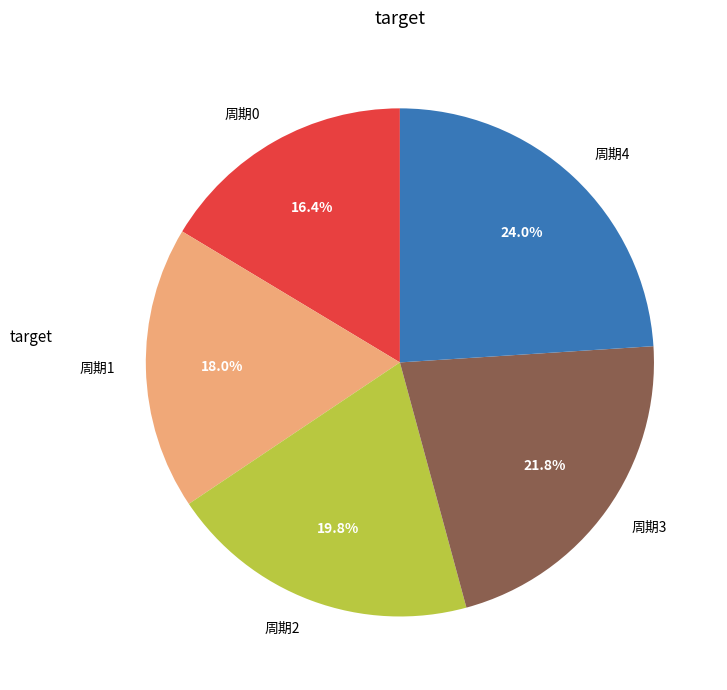

Which has a higher value, 周期1 or 周期2?

周期2